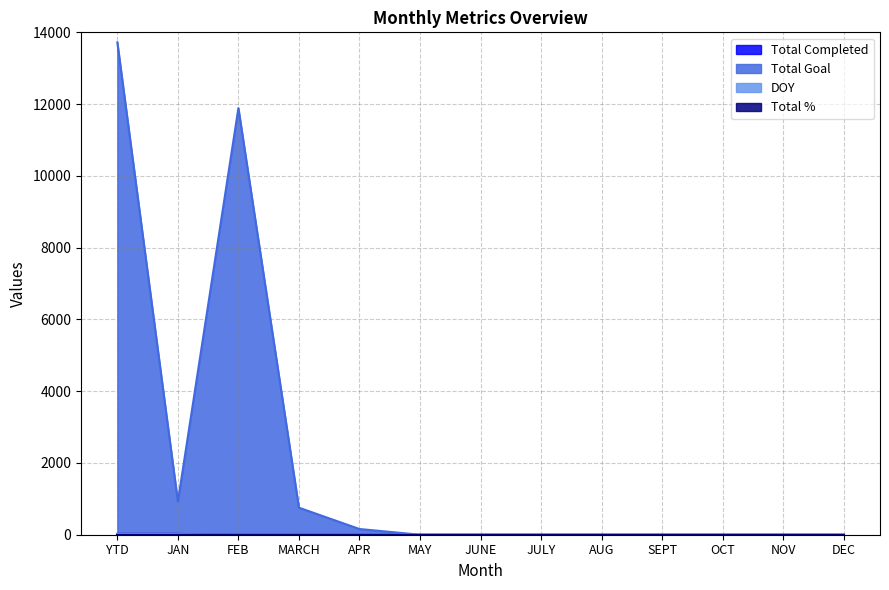

The Total Completed series shows 12 at JULY. True or false?

False